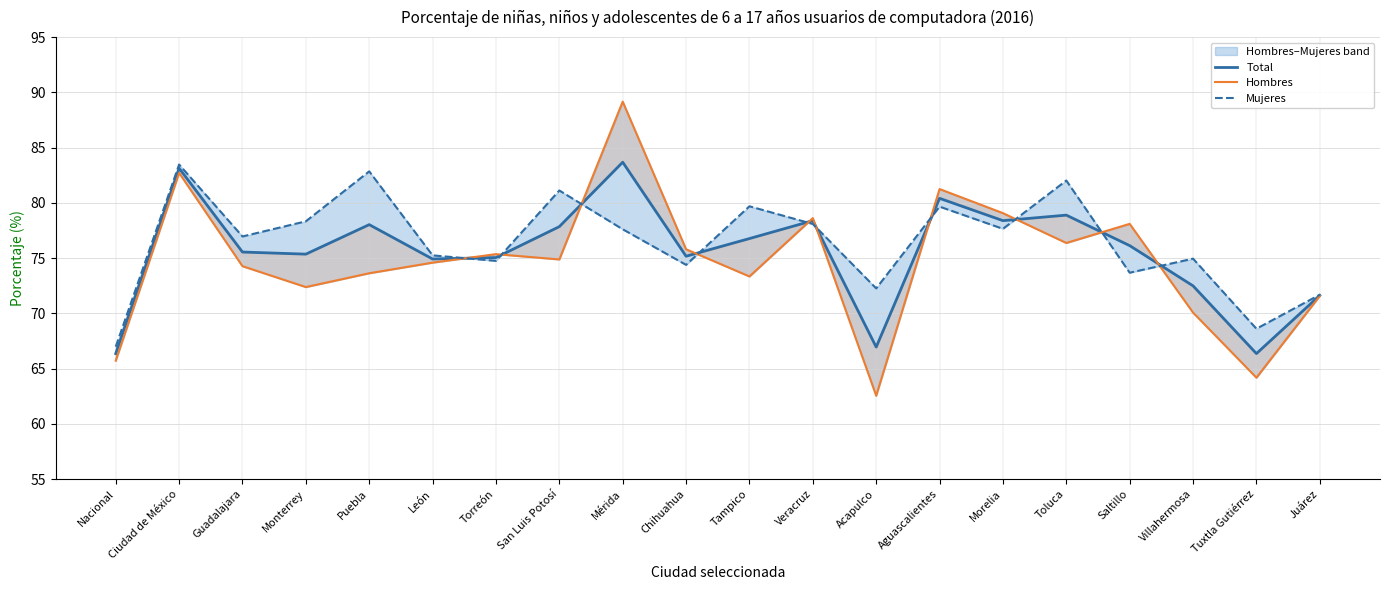

Reading left to right, extract all data points from this chart.

Total: 66.4	83.1	75.5	75.4	78.0	74.9	75.0	77.8	83.7	75.2	76.8	78.4	67.0	80.4	78.4	78.9	76.1	72.5	66.4	71.6
Hombres: 65.7	82.7	74.3	72.4	73.6	74.6	75.4	74.9	89.2	75.8	73.3	78.6	62.5	81.2	79.1	76.4	78.1	70.1	64.2	71.6
Mujeres: 67.0	83.5	77.0	78.3	82.8	75.2	74.8	81.1	77.6	74.4	79.7	78.1	72.3	79.7	77.7	82.0	73.7	75.0	68.6	71.7